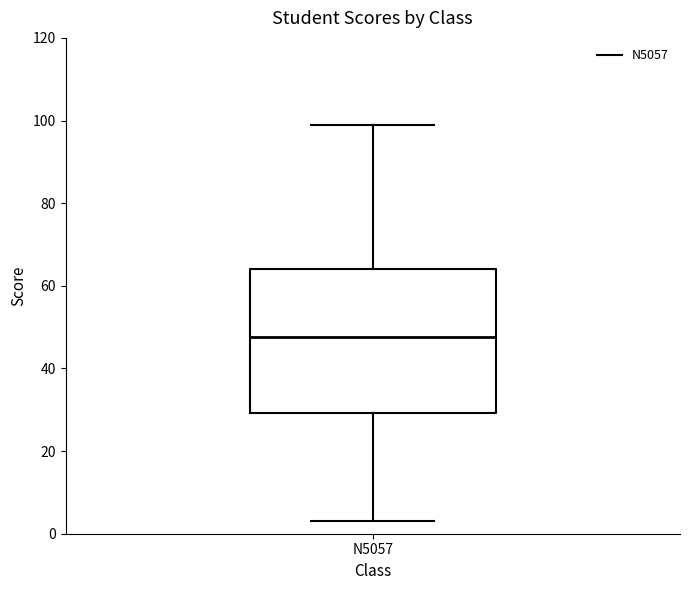

Transcribe this box plot: give where the median line is, the range the box spans, and where the two whiskers end, as read against the y-axis. The values are not printed on the chart, so give them approximately, as read against the axis.

median 48, box 30 to 64, whiskers 4 to 100